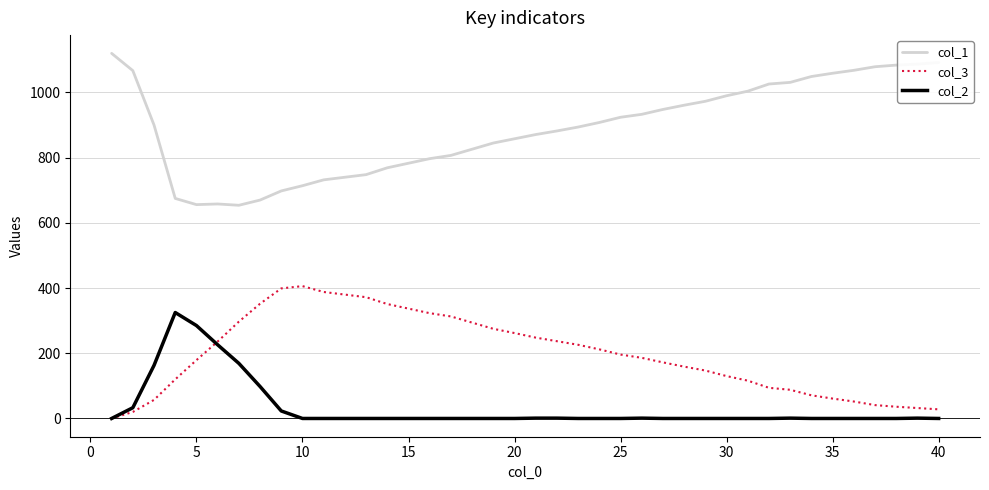

Does the chart have visible grid lines?

Yes